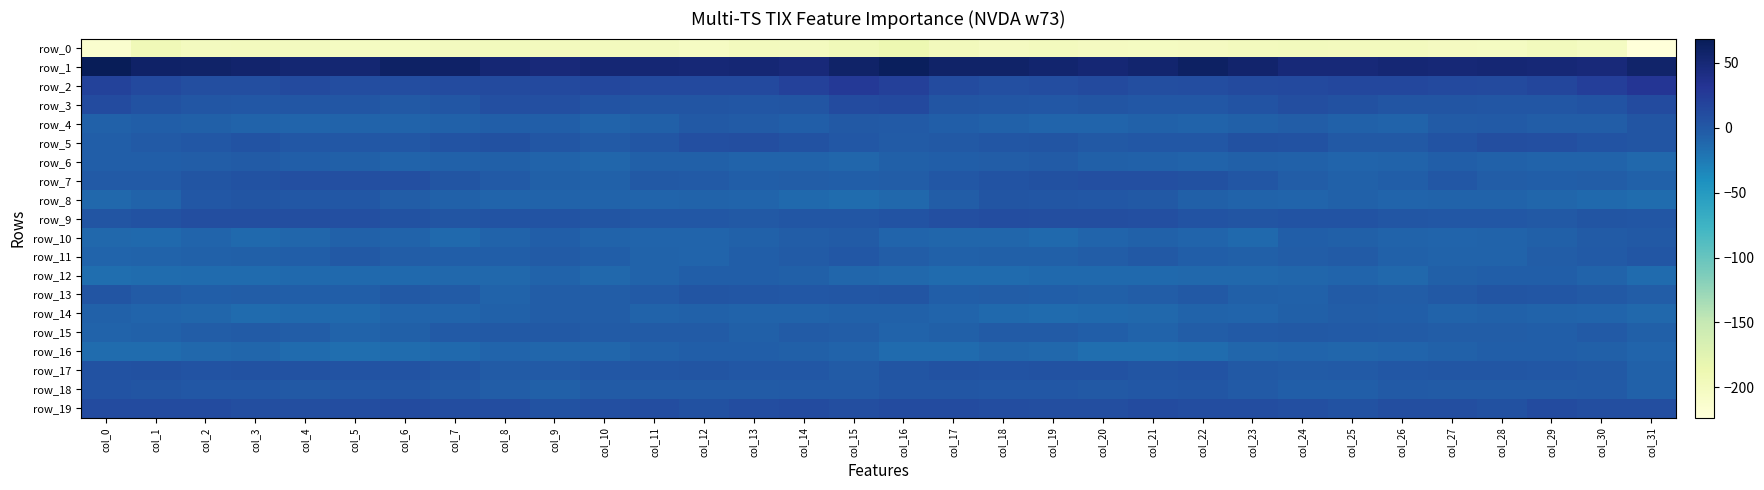

Which series has the largest total across all categories?

row_1